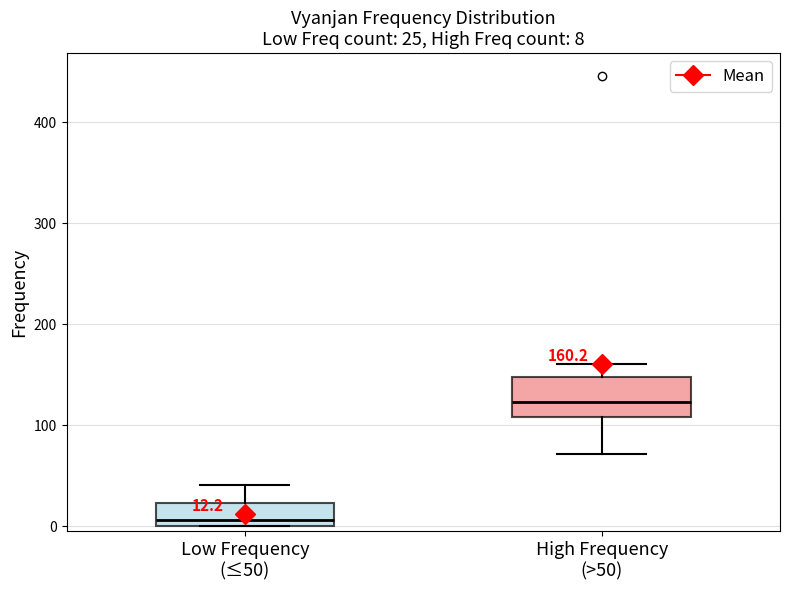

Which box is the tallest, from its lower edge to its upper edge?

High Frequency (>50)